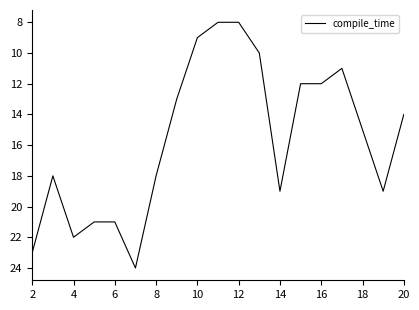

What is the maximum value shown in the chart?

24